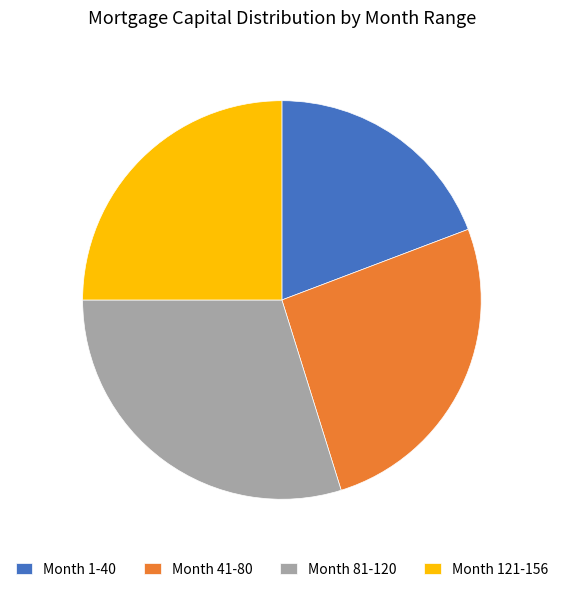

How many slices are in this pie chart?

4